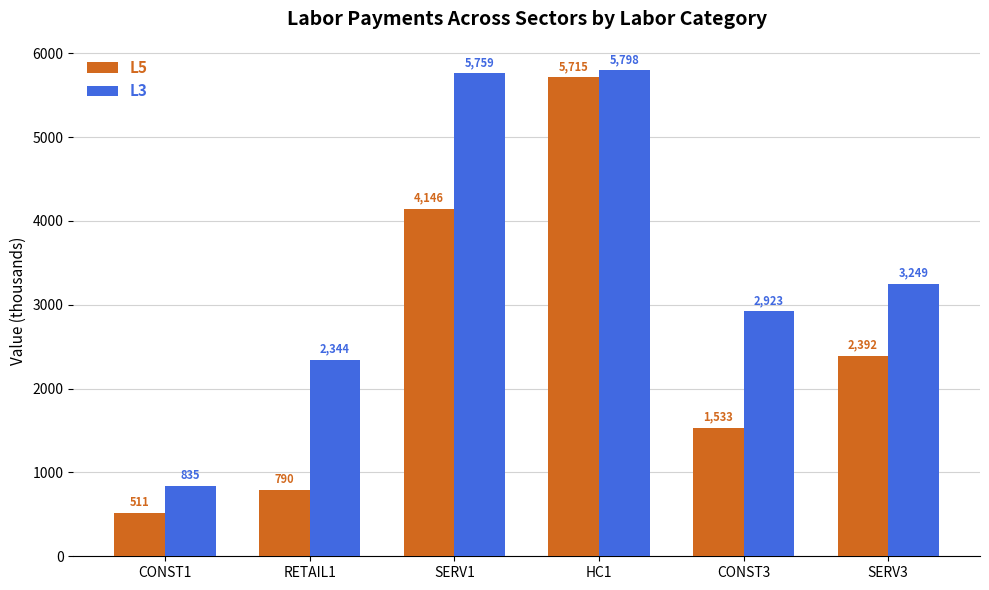

What is the difference between the highest and lowest values at SERV1?

1613.0